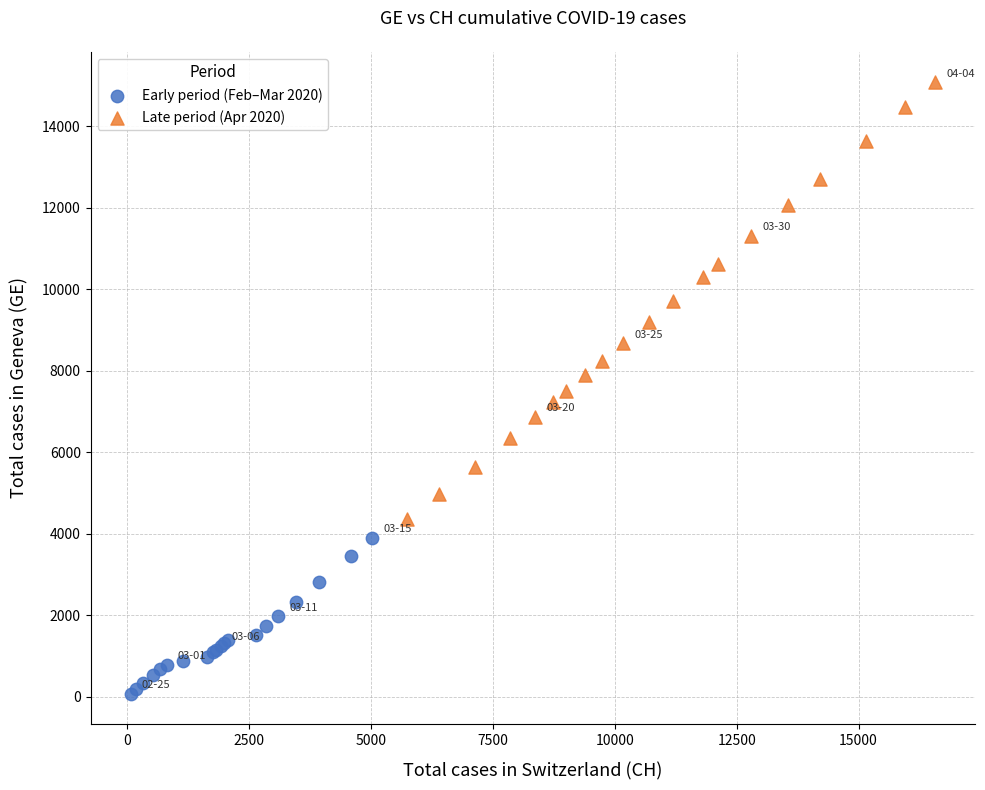

What are all the series names shown in the legend?

Early period (Feb–Mar 2020), Late period (Apr 2020)